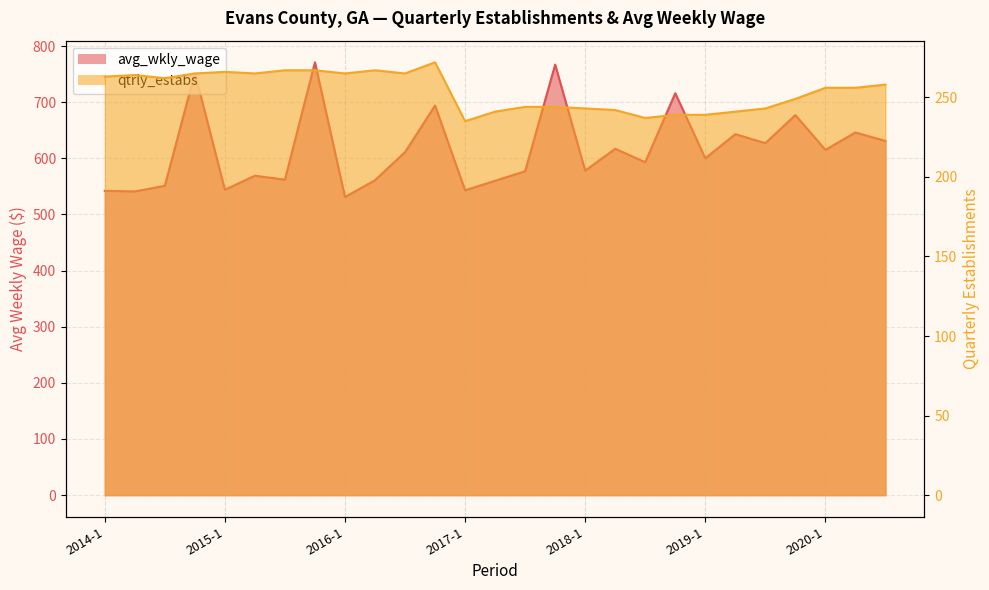

What is the difference between the avg_wkly_wage values at 2016-3 and 2019-2?

32